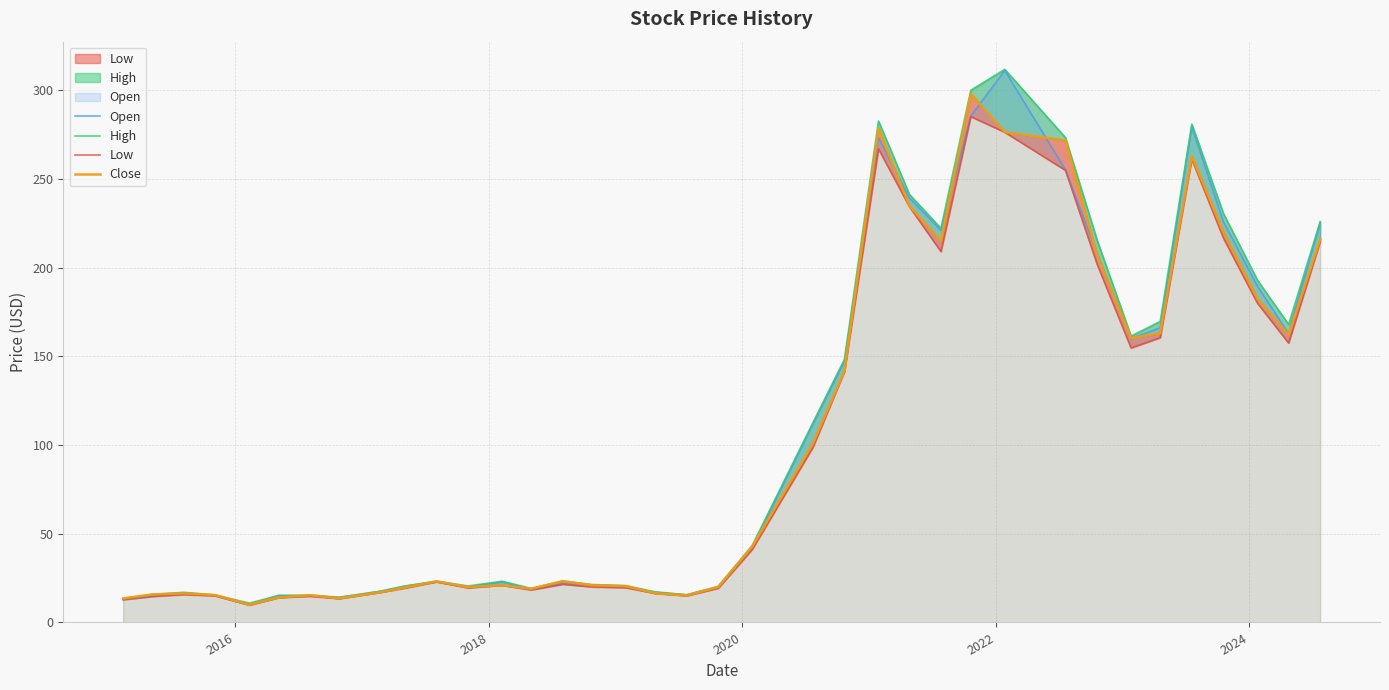

True or false: Close and Open intersect in this chart.

True